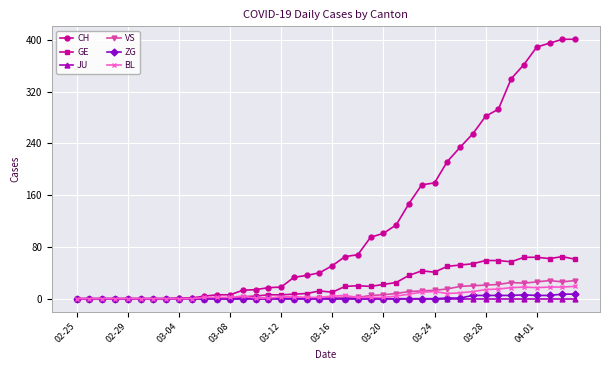

What is the difference between the second highest and minimum values in the GE series?

64